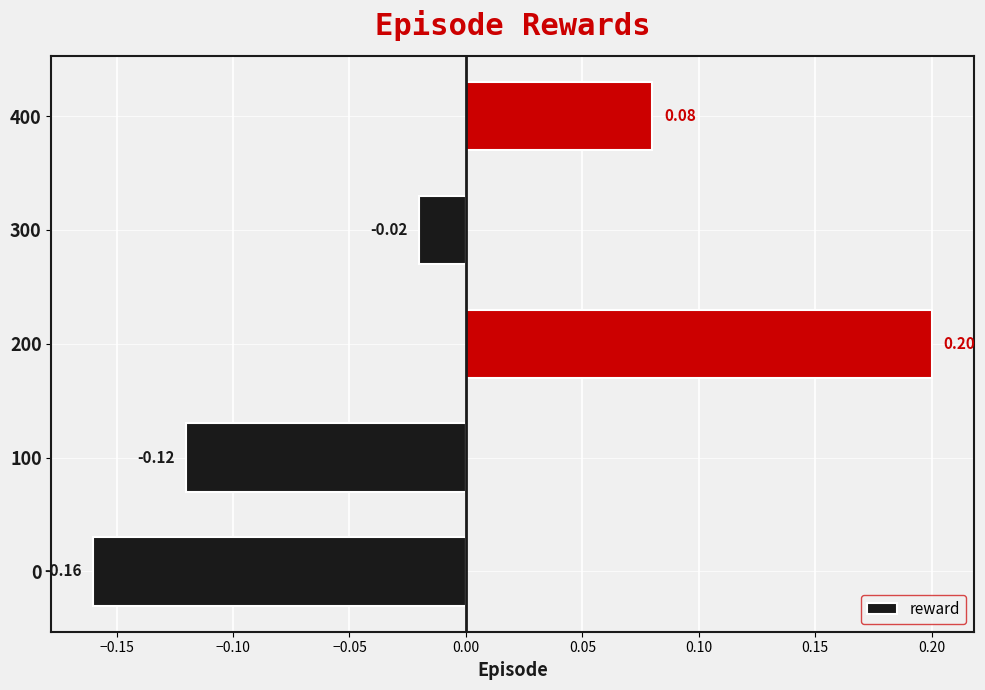

How many negative values are there?

3